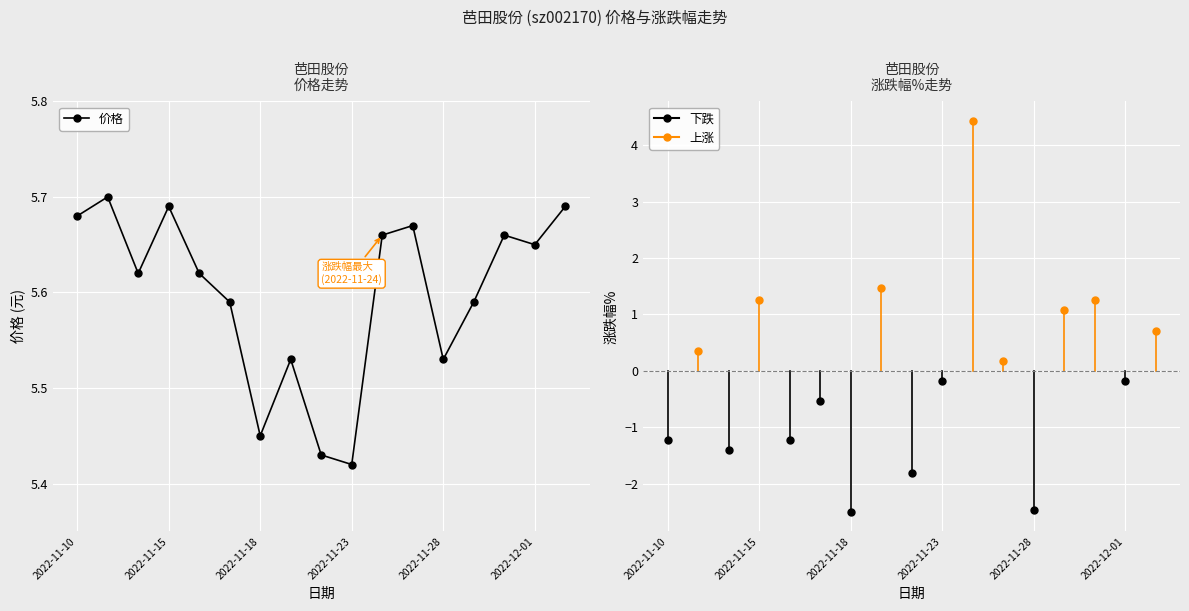

Is this an area chart (filled region under the line)?

No